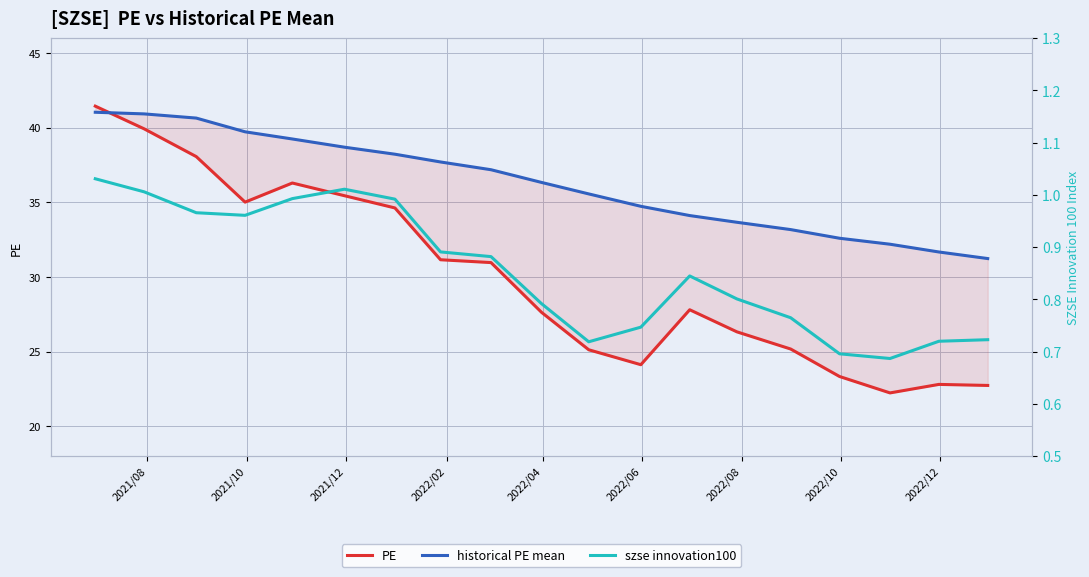

In PE, how many points are lower than both neighbors (excluding endpoints)?

3